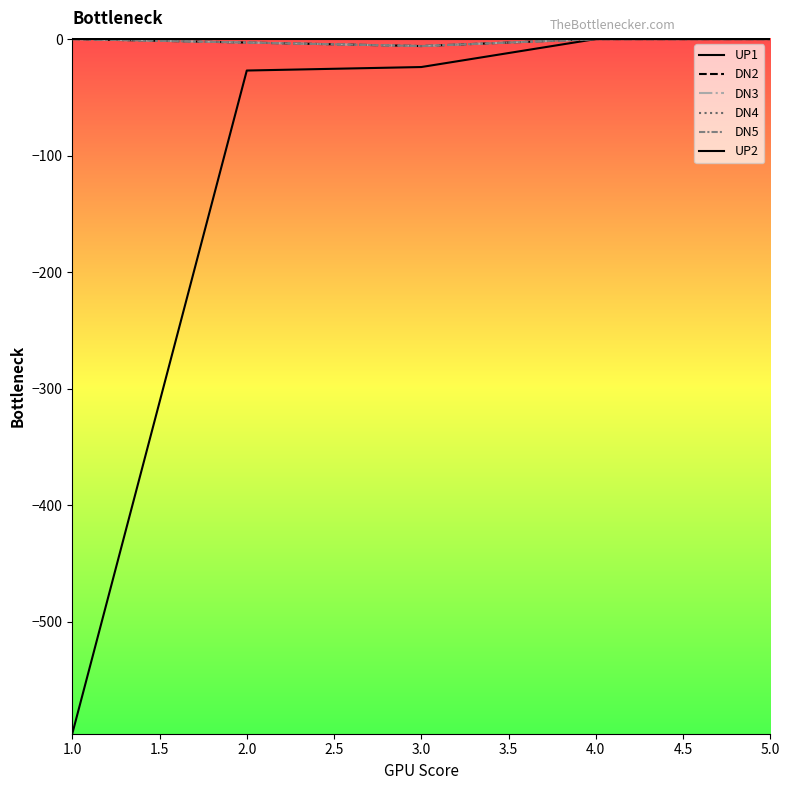

Does the chart have visible grid lines?

No